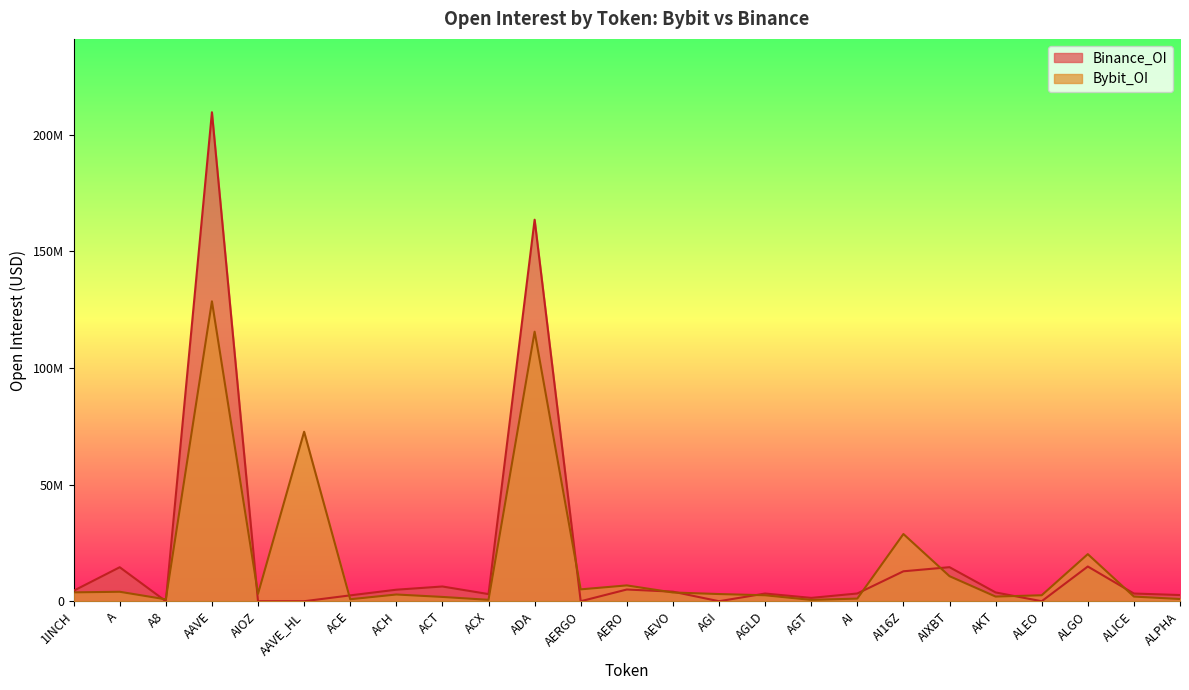

How many values in the Binance_OI series are below 3316742?

12